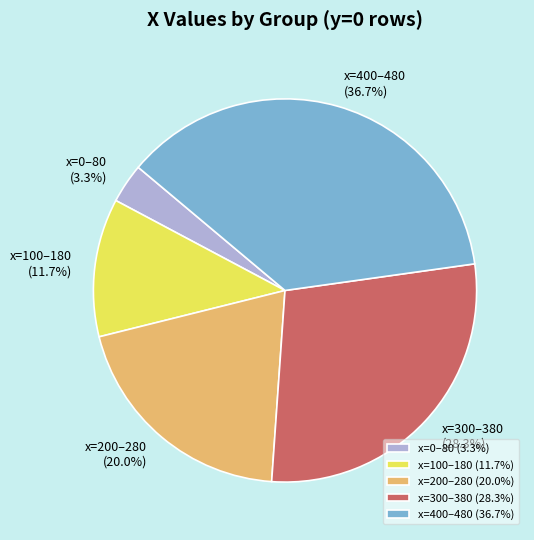

How many slices are in this pie chart?

5